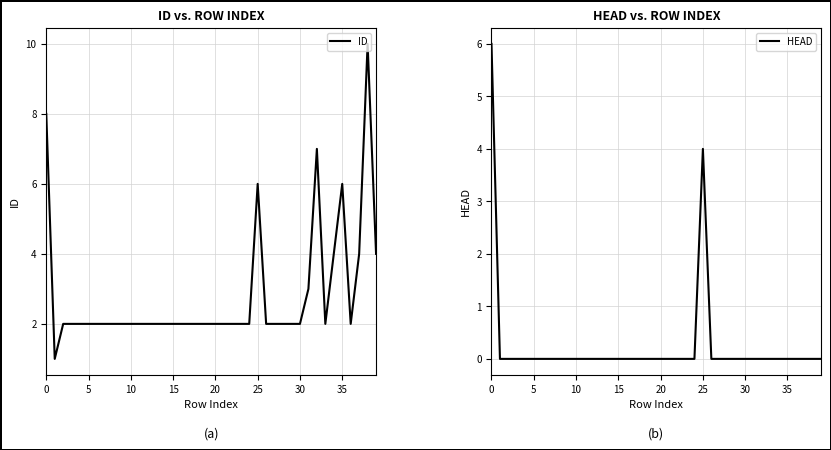

How many lines are shown in the chart?

2